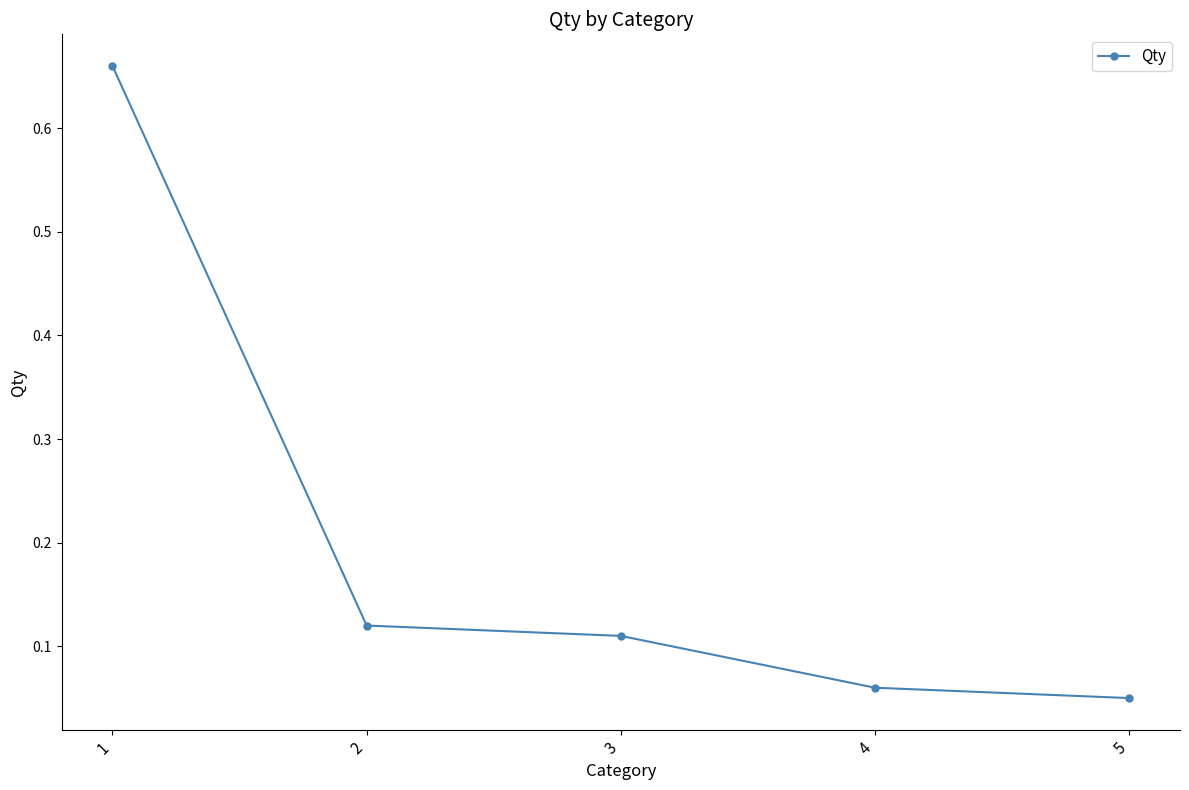

Rank the categories by value from lowest to highest.

5, 4, 3, 2, 1